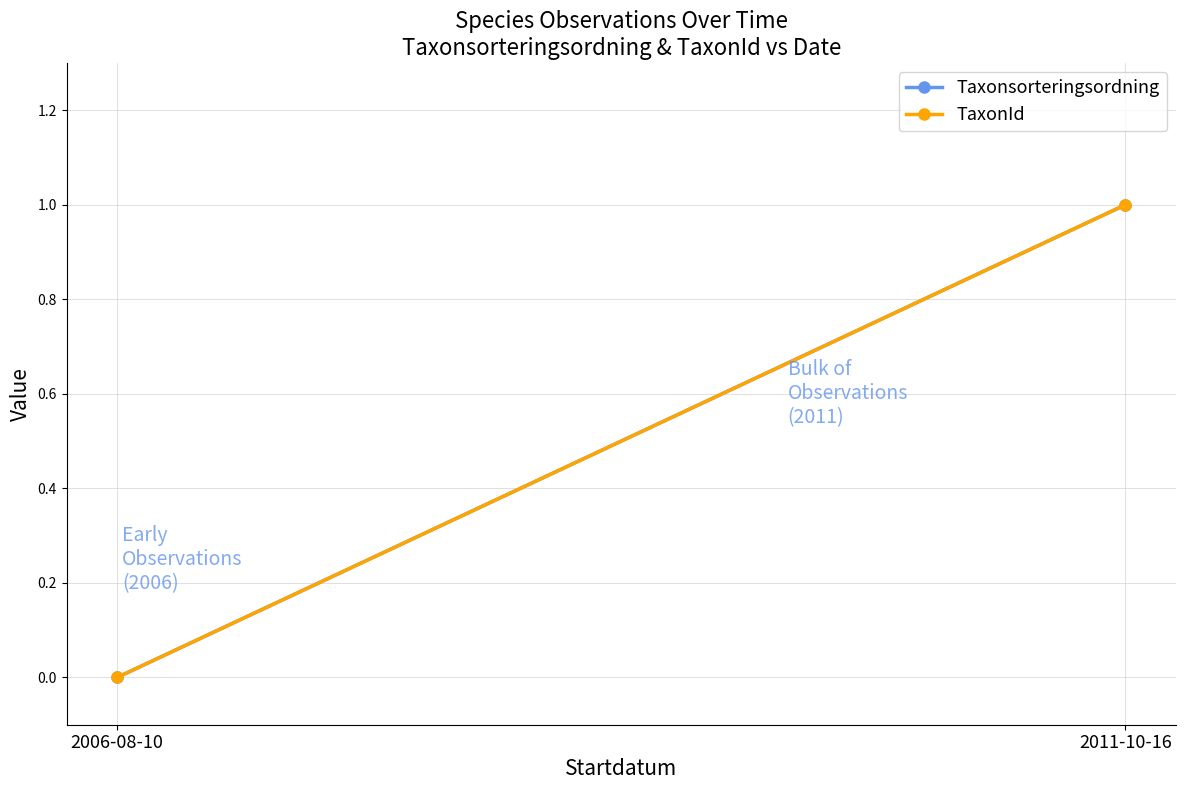

How many lines are shown in the chart?

2